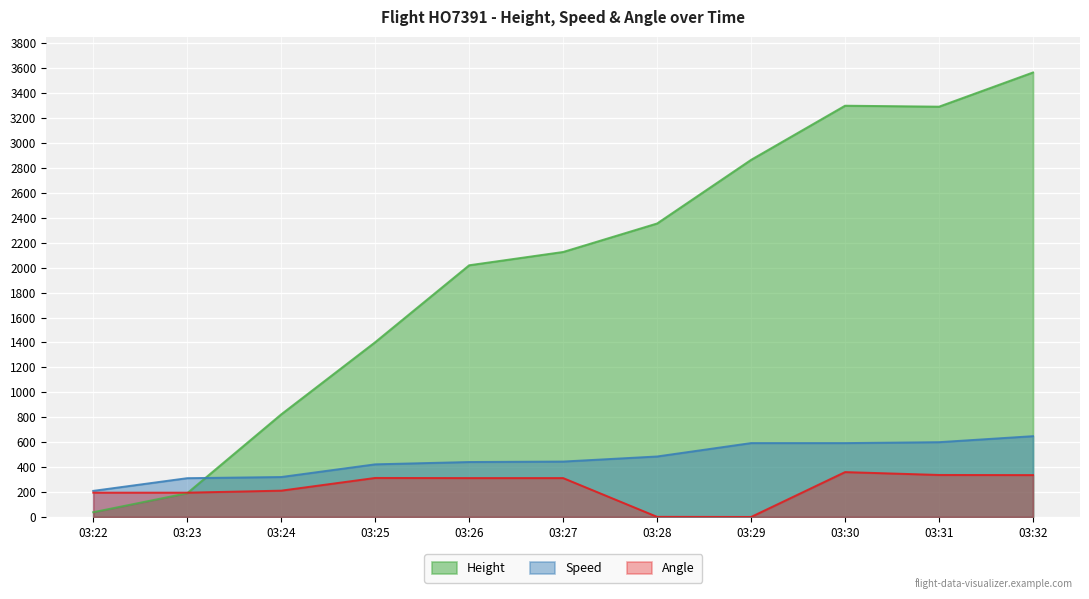

What are all the series names shown in the legend?

Height, Speed, Angle